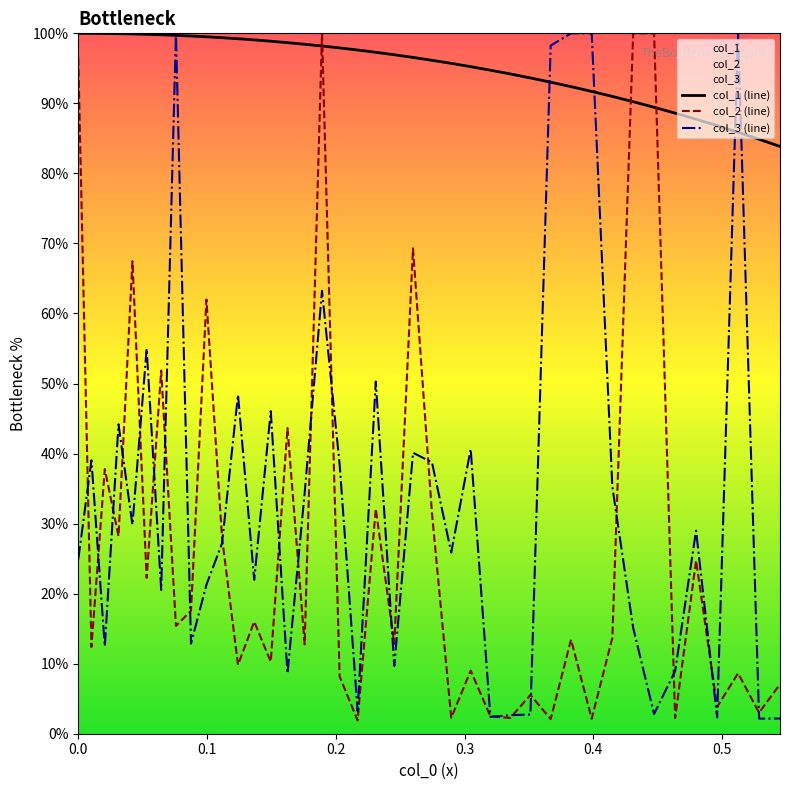

True or false: col_1 (line) and col_2 (line) intersect in this chart.

True